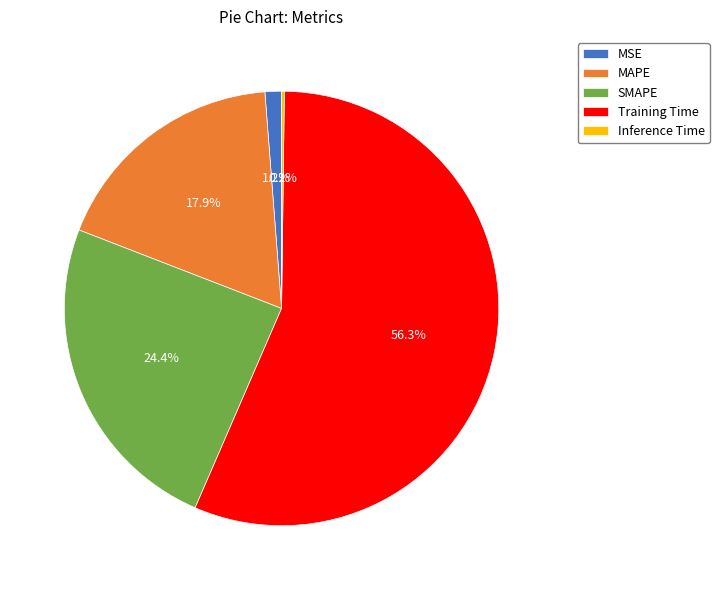

What is the largest slice in the pie chart?

Training Time